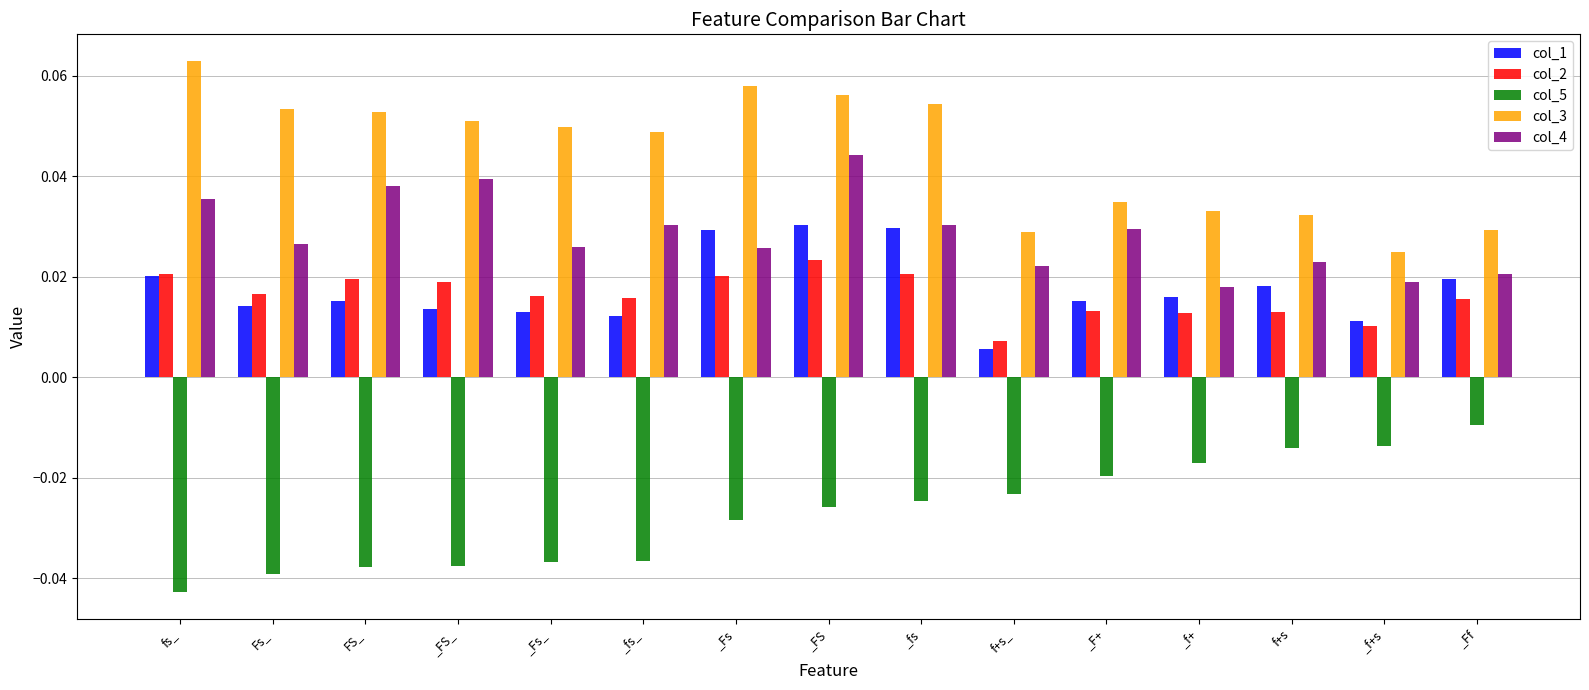

Rank the series at f+s_ from highest to lowest value.

col_3, col_4, col_2, col_1, col_5